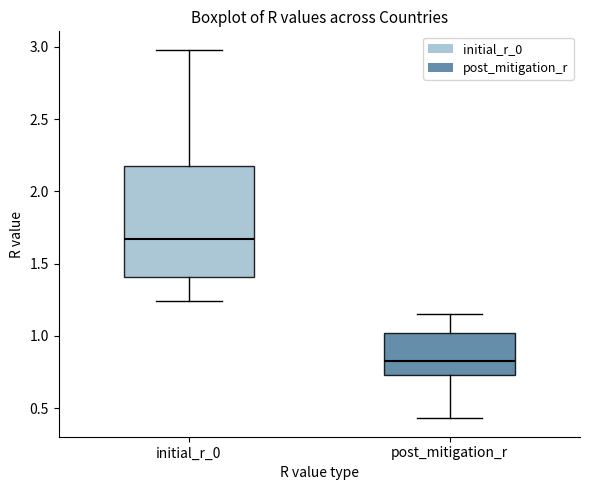

Which box's median line is the highest?

initial_r_0